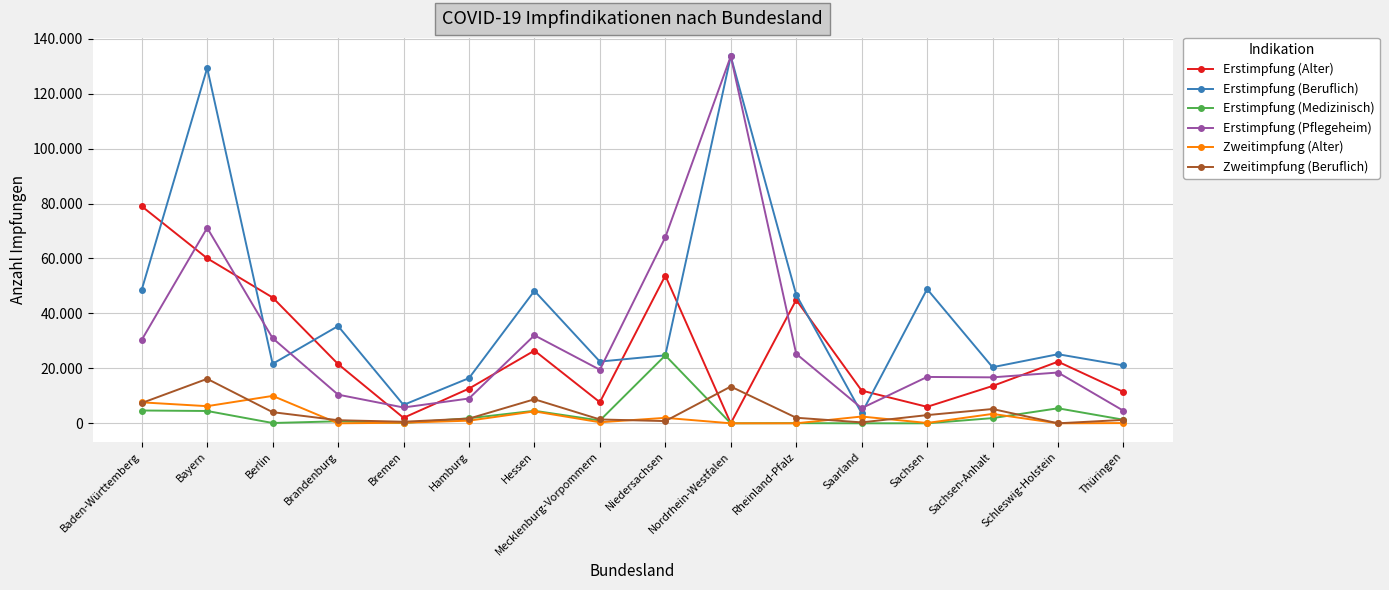

Which label corresponds to the smallest value in the chart?

Nordrhein-Westfalen